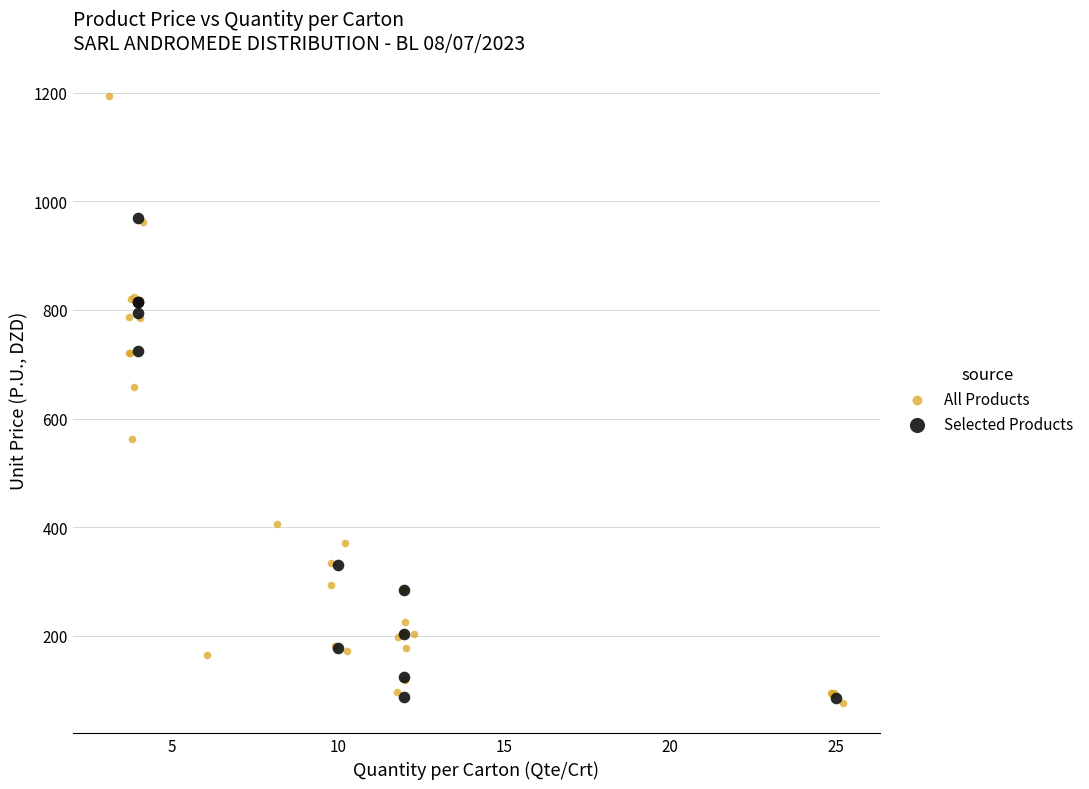

Which series has the largest Y range (max minus min)?

All Products